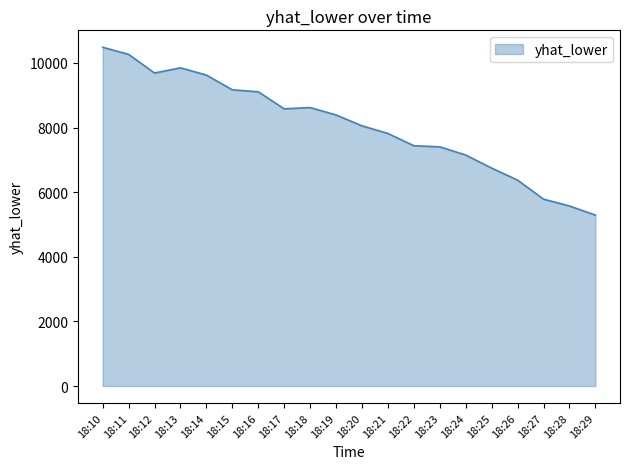

Where is the first local minimum?

18:12